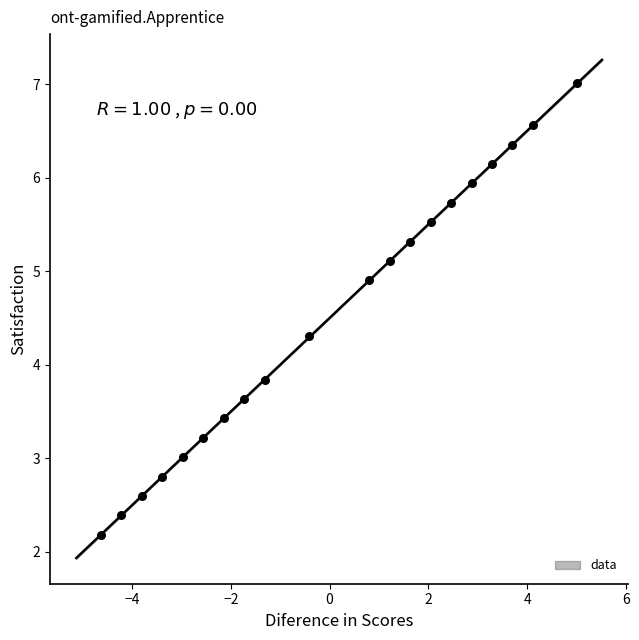

What is the range of Y values (max minus min)?

4.8